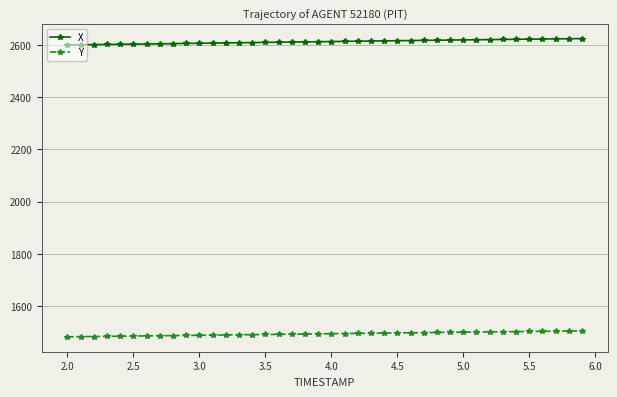

At how many categories does at least one series exceed 2586?

40